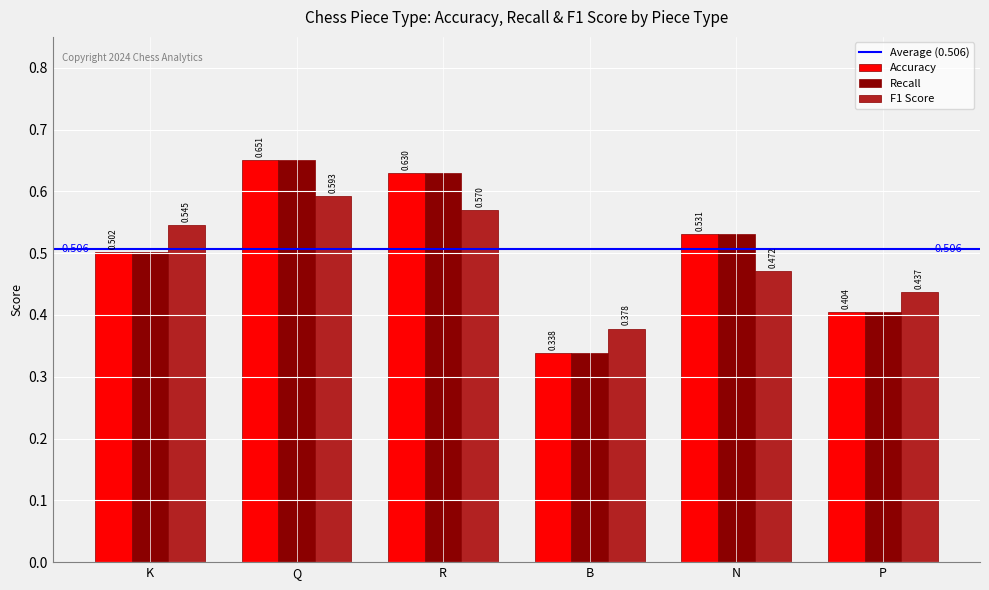

Which category has the lowest value across all series?

B